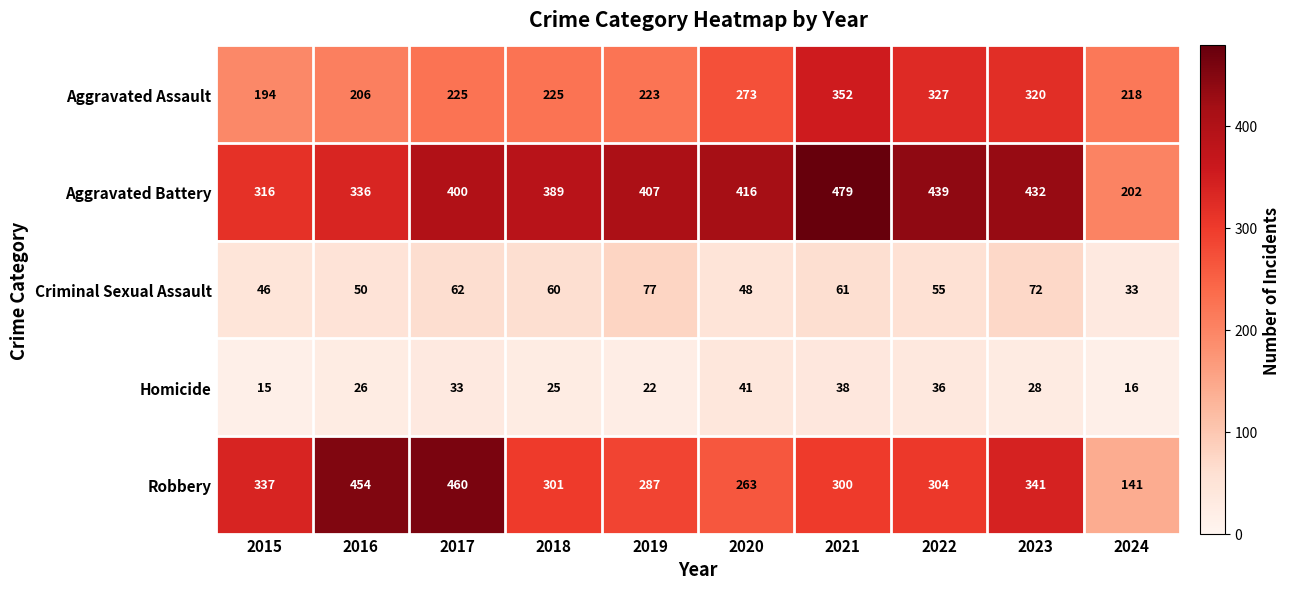

Which series changed the most between 2016 and 2021?

Robbery